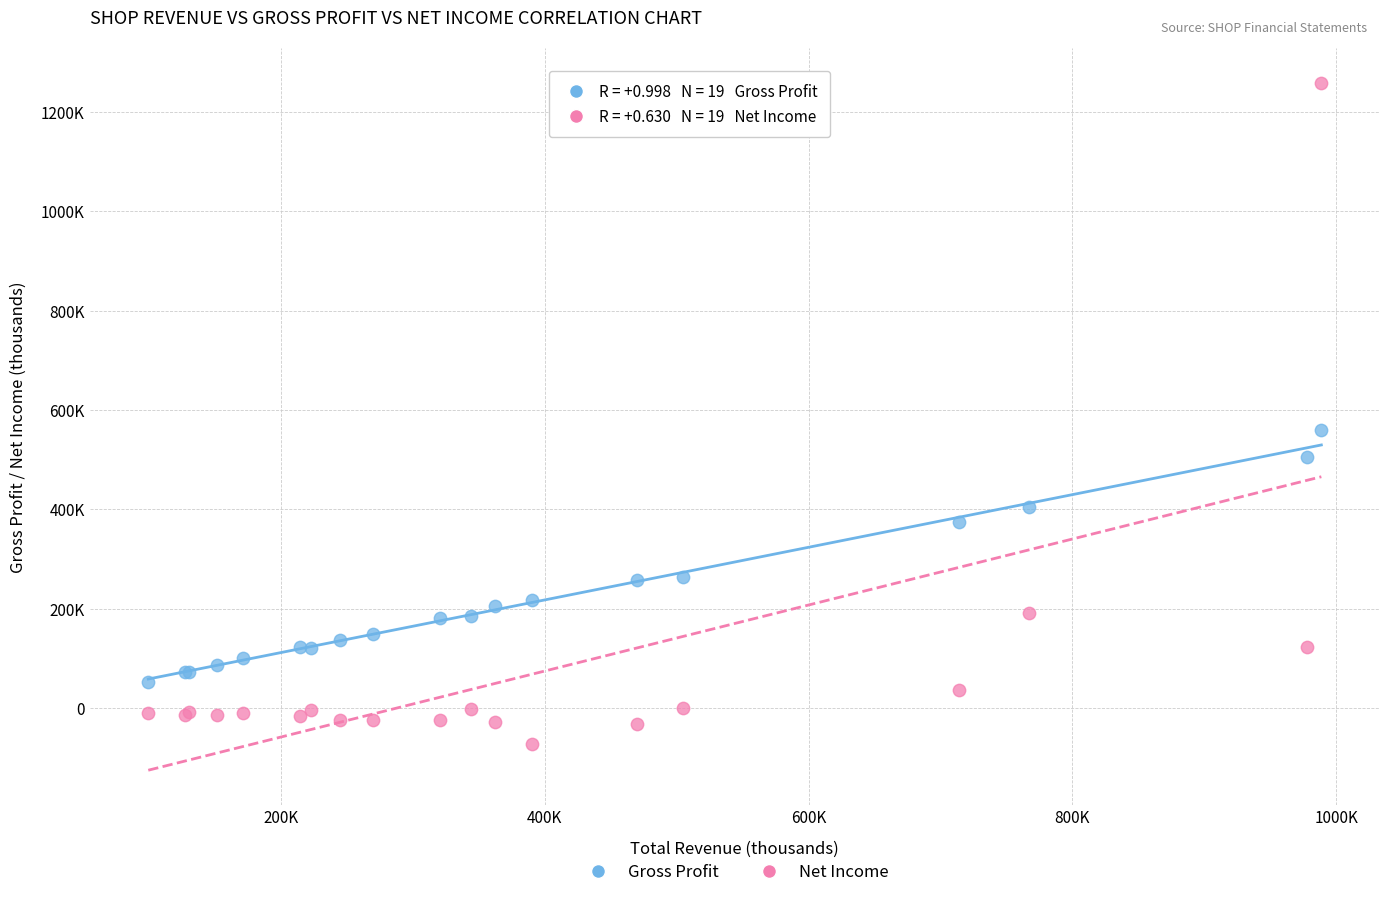

Which series contains the lowest Y value?

Net Income